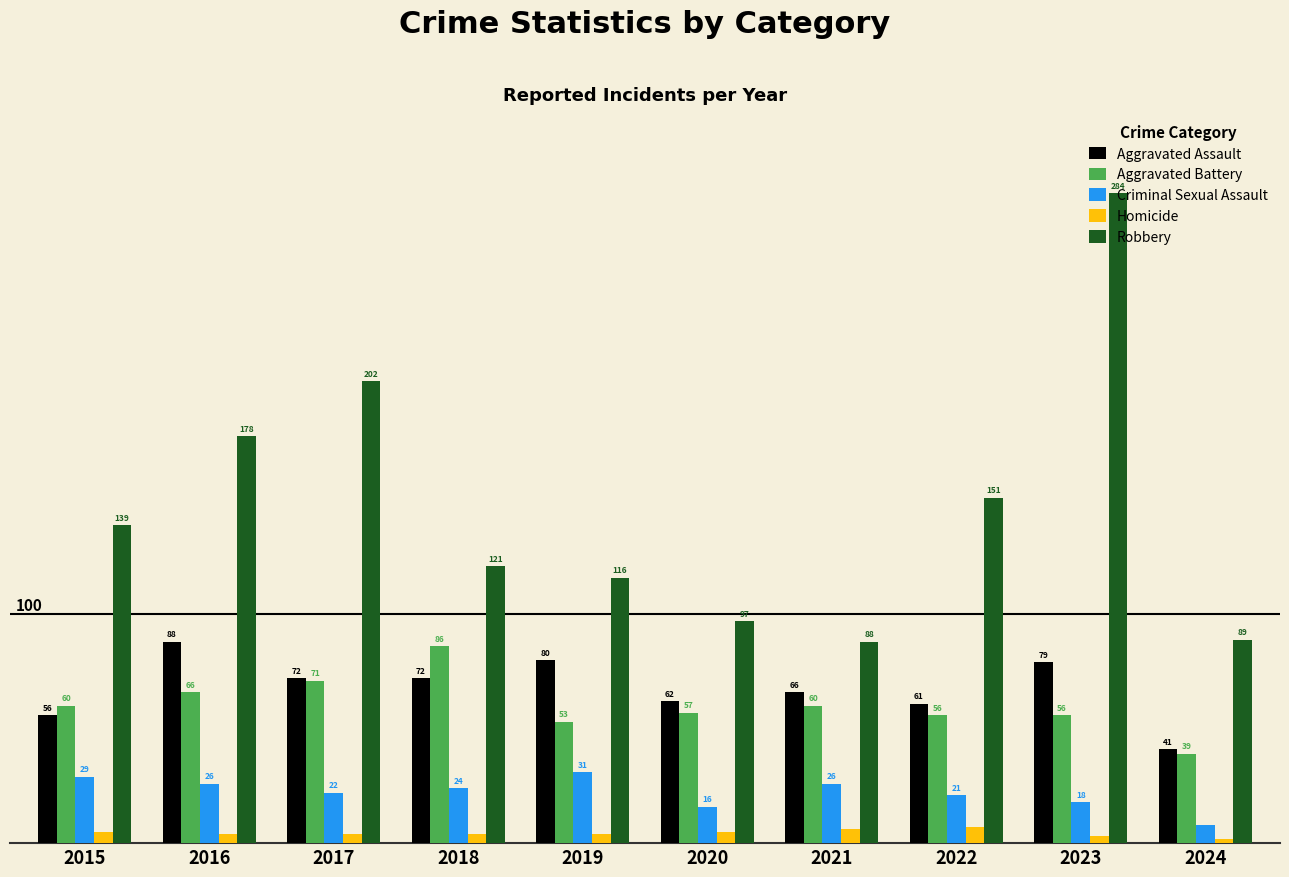

Rank the series at 2021 from lowest to highest value.

Homicide, Criminal Sexual Assault, Aggravated Battery, Aggravated Assault, Robbery